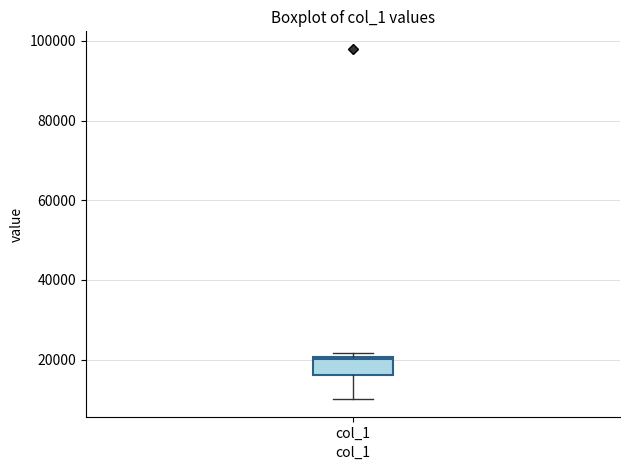

Read this box plot against the y-axis: the position of the median line, the range covered by the box, and the ends of both whiskers. The values are not printed on the chart, so give them approximately, as read against the axis.

median 20000, box 16000 to 20000, whiskers 10000 to 22000